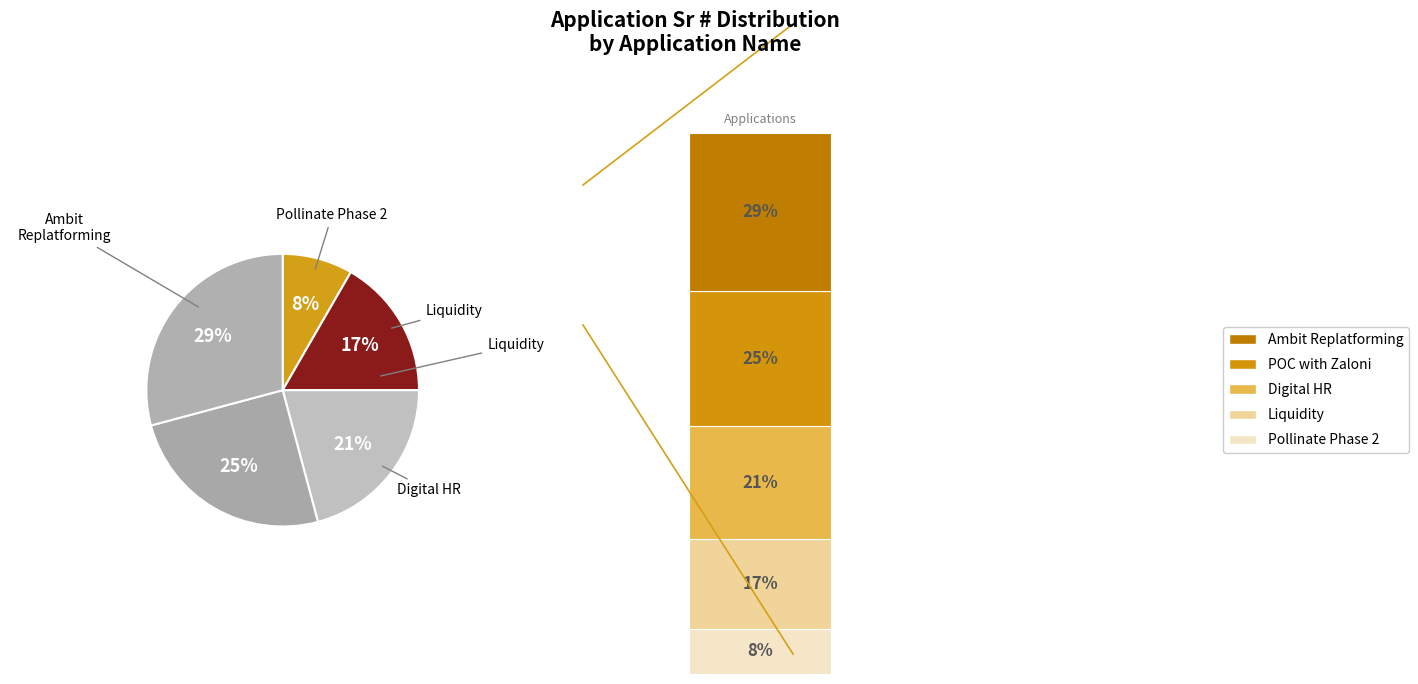

How many segments does this pie chart have?

5